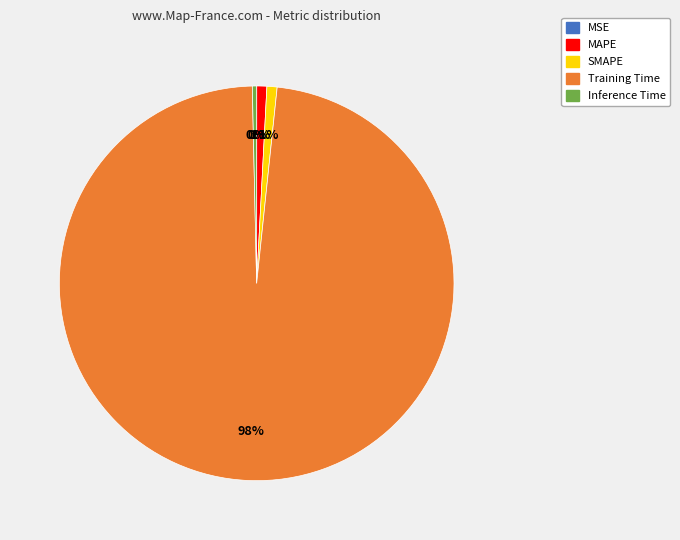

Which category has the biggest portion of the pie?

Training Time